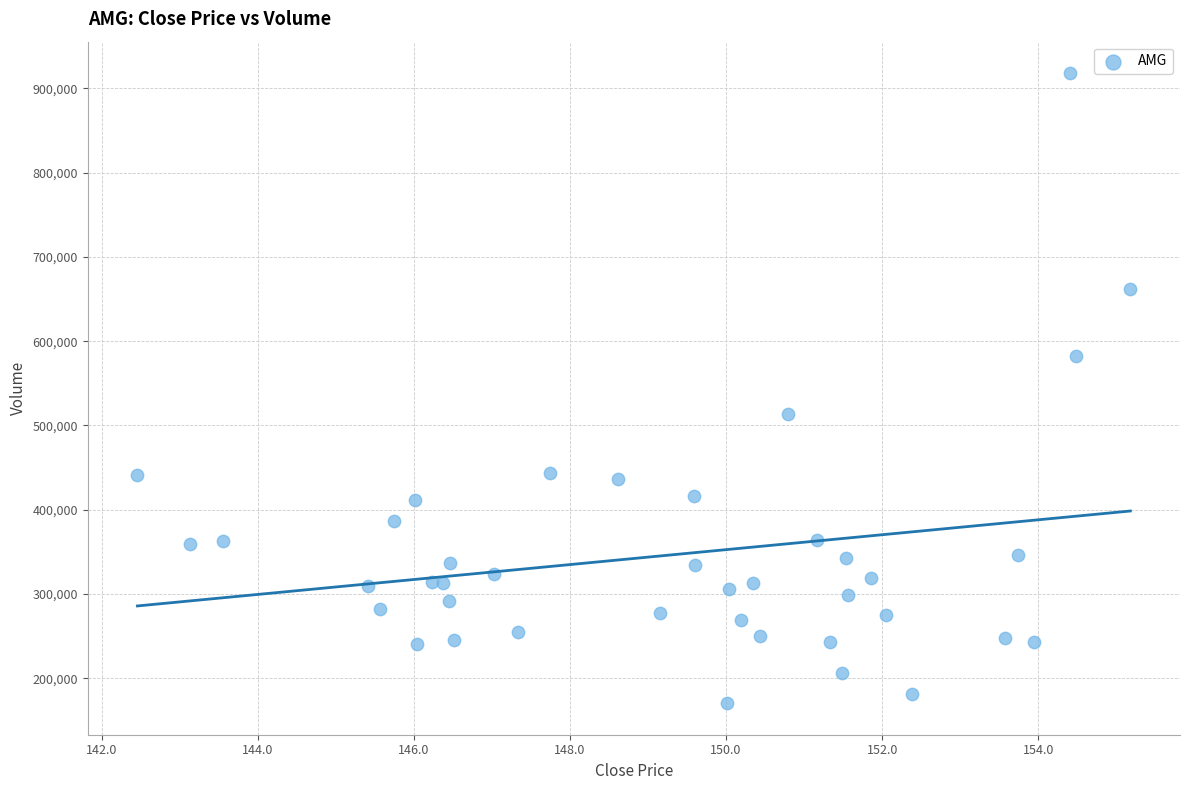

What is the range of Y values (max minus min)?

747793